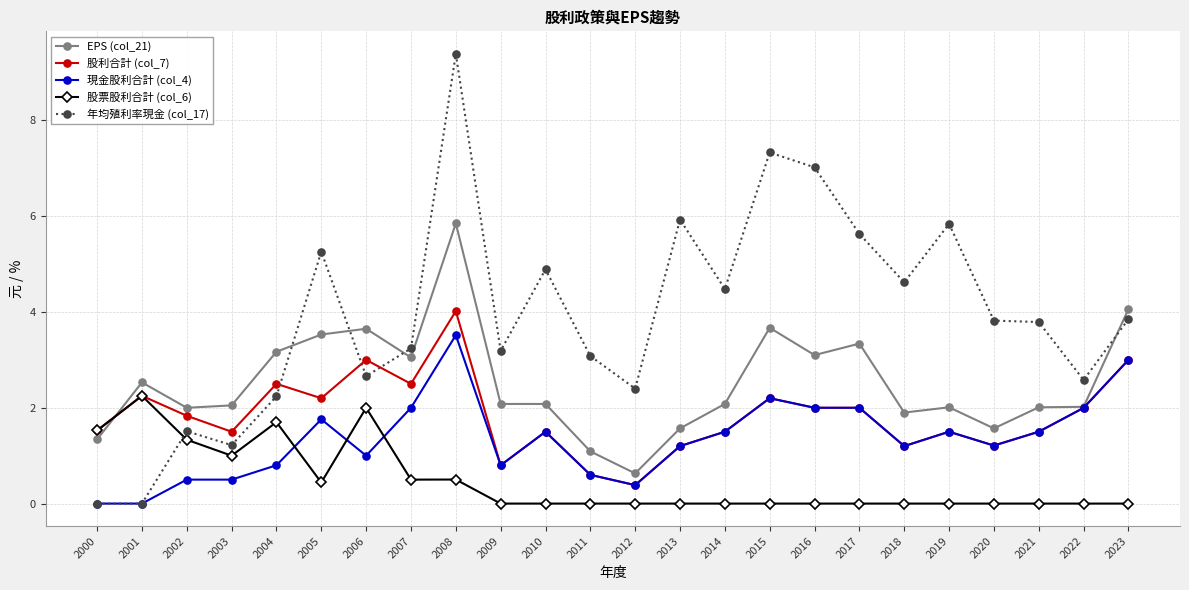

Which label corresponds to the largest value in the chart?

2008